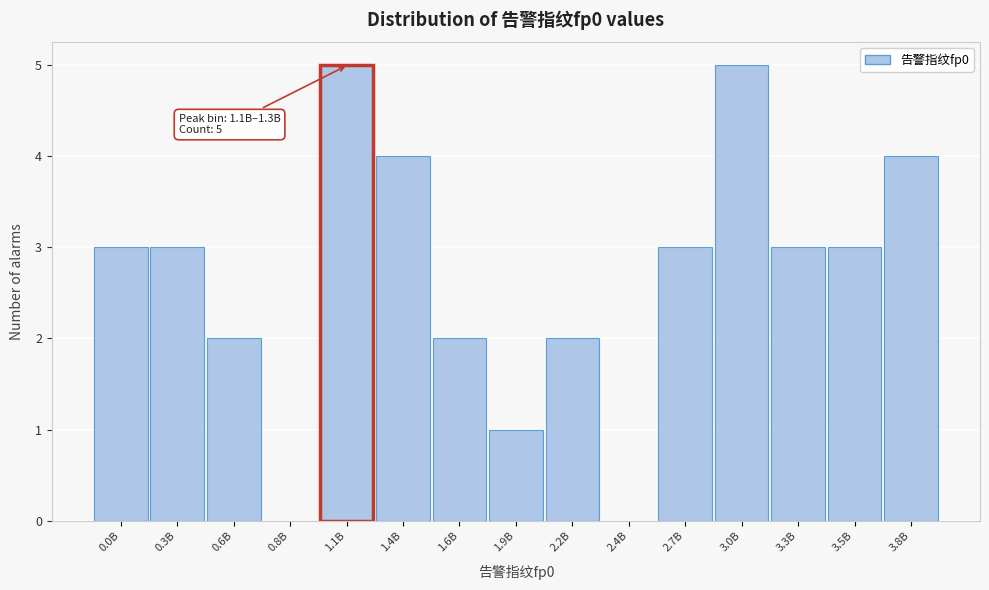

Reading right to left, extract all data points from this chart.

3.8B=4	3.5B=3	3.3B=3	3.0B=5	2.7B=3	2.4B=0	2.2B=2	1.9B=1	1.6B=2	1.4B=4	1.1B=5	0.8B=0	0.6B=2	0.3B=3	0.0B=3